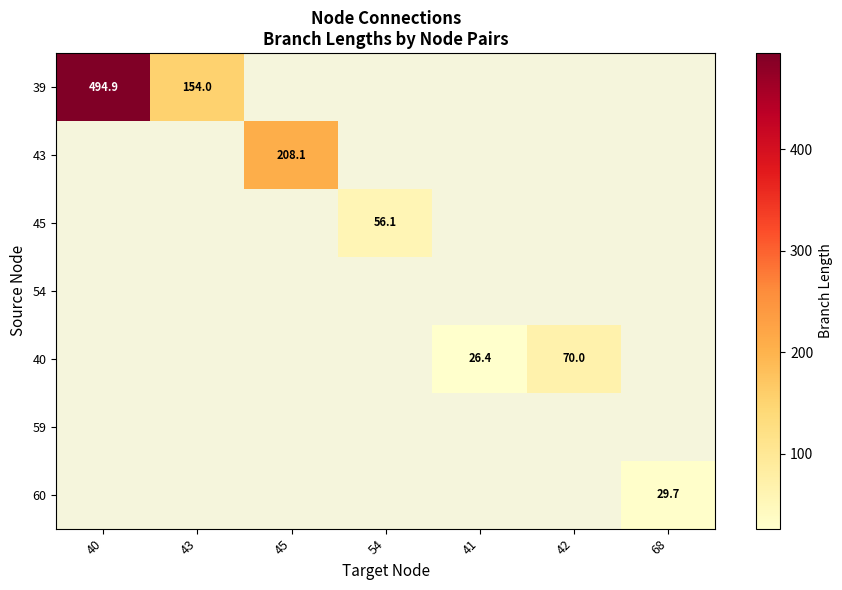

Is it true that 60 equals 29.7 at 68?

True